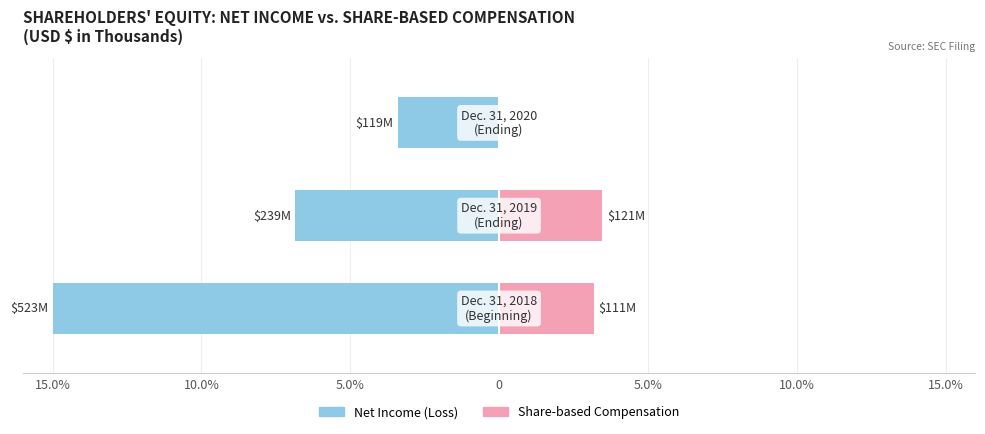

Reading left to right, extract all data points from this chart.

Net Income (Loss): 15.0%=-15.0	10.0%=-6.8	5.0%=-3.4
Share-based Compensation: 15.0%=3.2	10.0%=3.5	5.0%=0.0